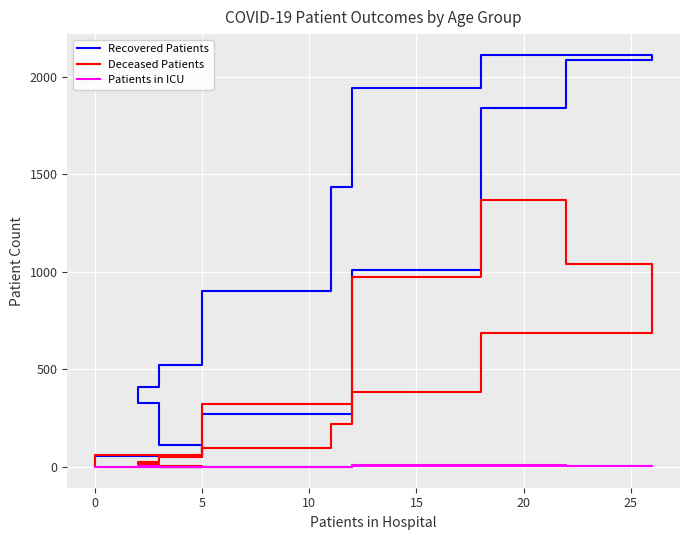

How many positive values does the Patients in ICU series have?

10